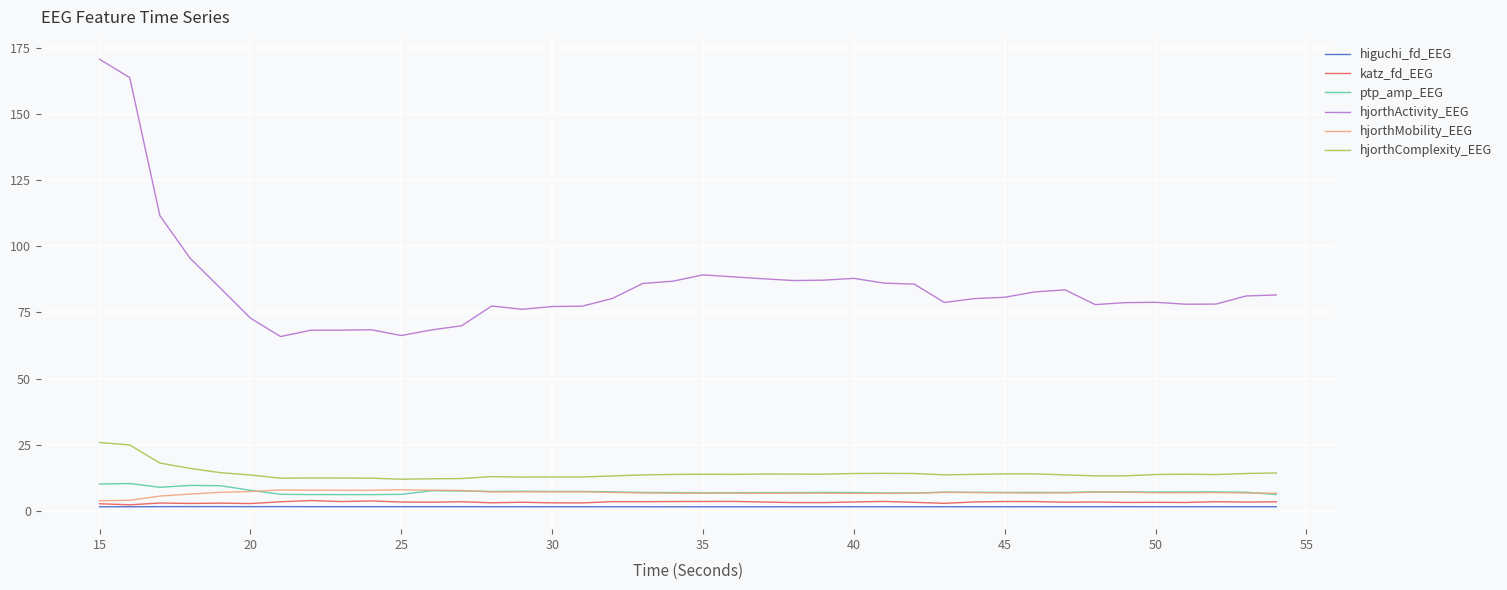

True or false: hjorthComplexity_EEG and katz_fd_EEG cross at least once.

False